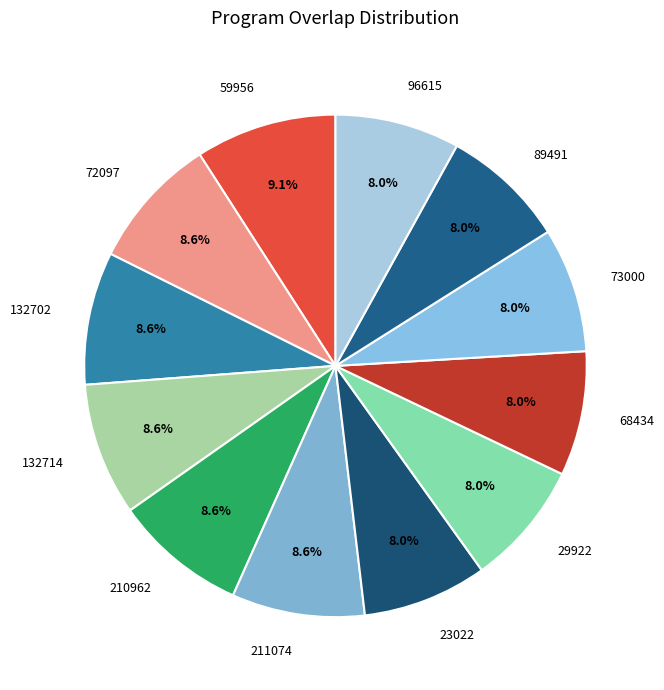

Which slice is the largest?

59956